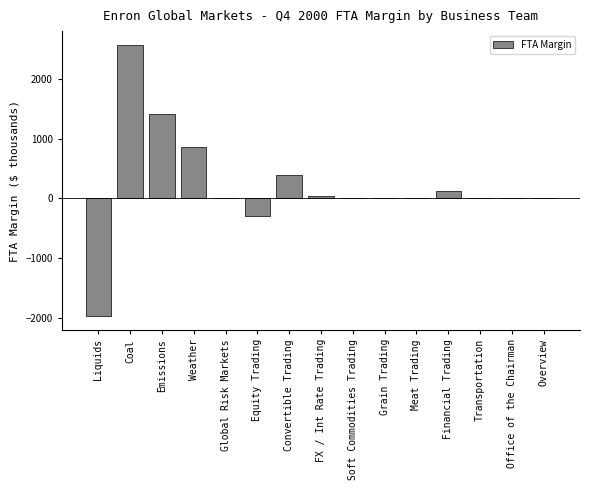

Reading right to left, transcribe all the data shown in this chart.

Overview=0.0	Office of the Chairman=0.0	Transportation=0.0	Financial Trading=121.2	Meat Trading=0.0	Grain Trading=0.0	Soft Commodities Trading=0.0	FX / Int Rate Trading=32.0	Convertible Trading=386.2	Equity Trading=-297.0	Global Risk Markets=0.0	Weather=856.0	Emissions=1418.0	Coal=2577.4	Liquids=-1979.0